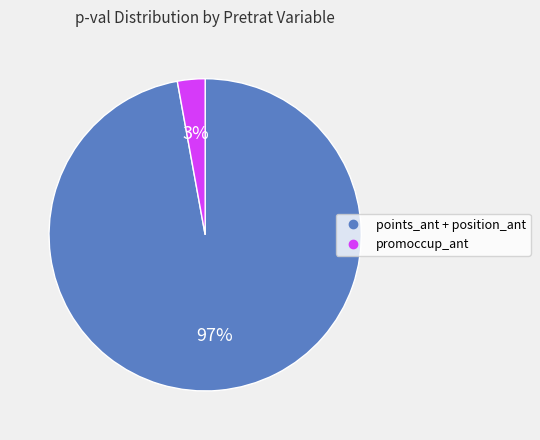

Does any single category account for the majority?

Yes